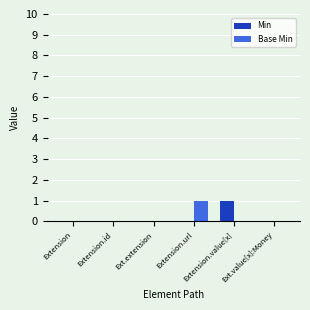

Does the chart contain stacked bars?

No